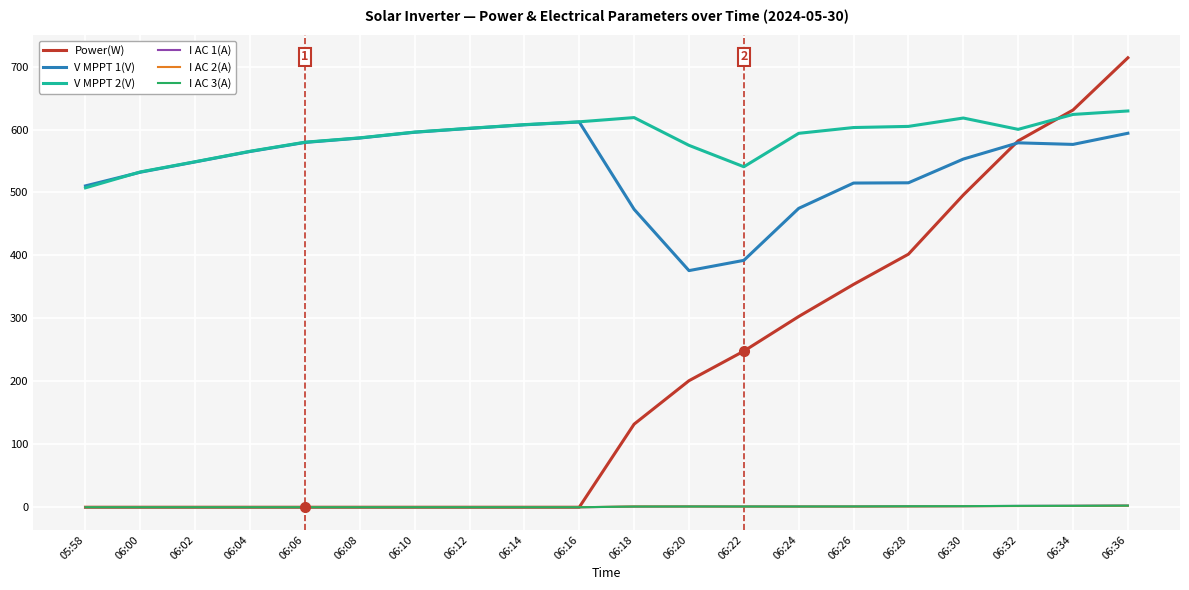

Is it true that I AC 2(A) equals 0.0 at 06:08?

True